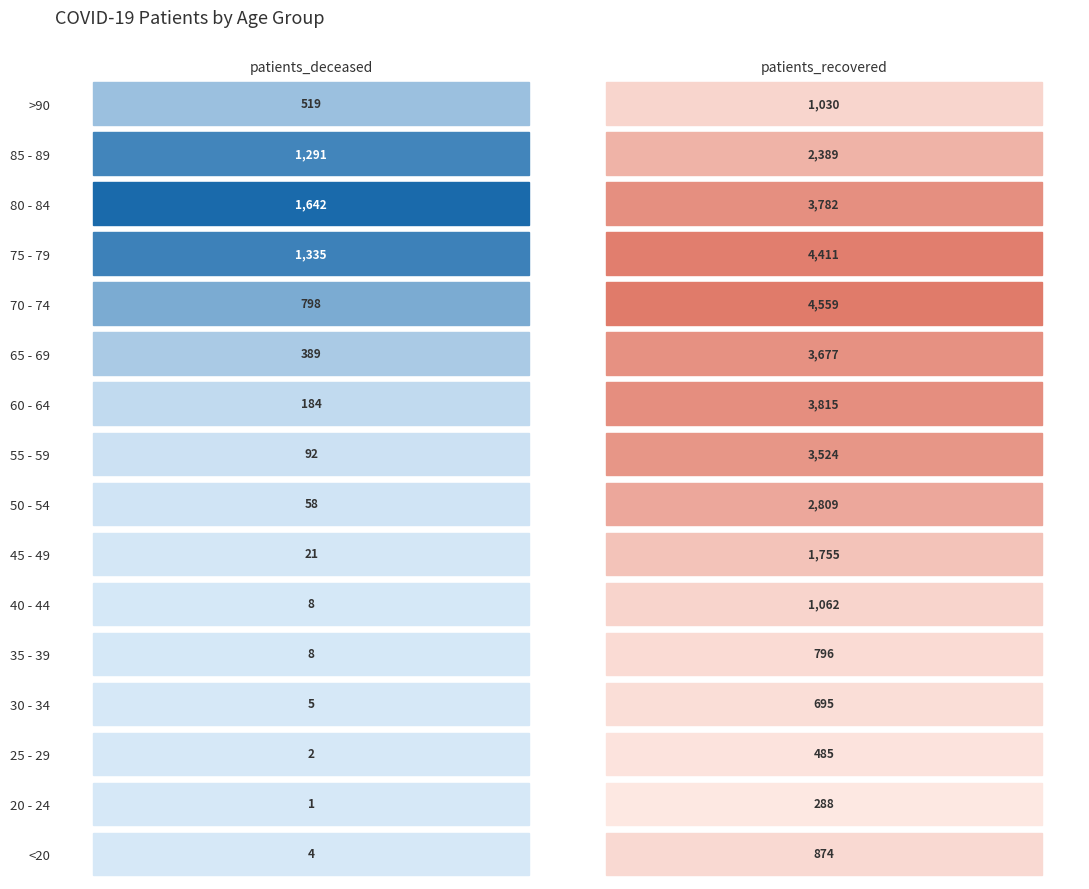

Reading left to right, transcribe all the data shown in this chart.

<20: 0=4	1=874
20 - 24: 0=1	1=288
25 - 29: 0=2	1=485
30 - 34: 0=5	1=695
35 - 39: 0=8	1=796
40 - 44: 0=8	1=1062
45 - 49: 0=21	1=1755
50 - 54: 0=58	1=2809
55 - 59: 0=92	1=3524
60 - 64: 0=184	1=3815
65 - 69: 0=389	1=3677
70 - 74: 0=798	1=4559
75 - 79: 0=1335	1=4411
80 - 84: 0=1642	1=3782
85 - 89: 0=1291	1=2389
>90: 0=519	1=1030